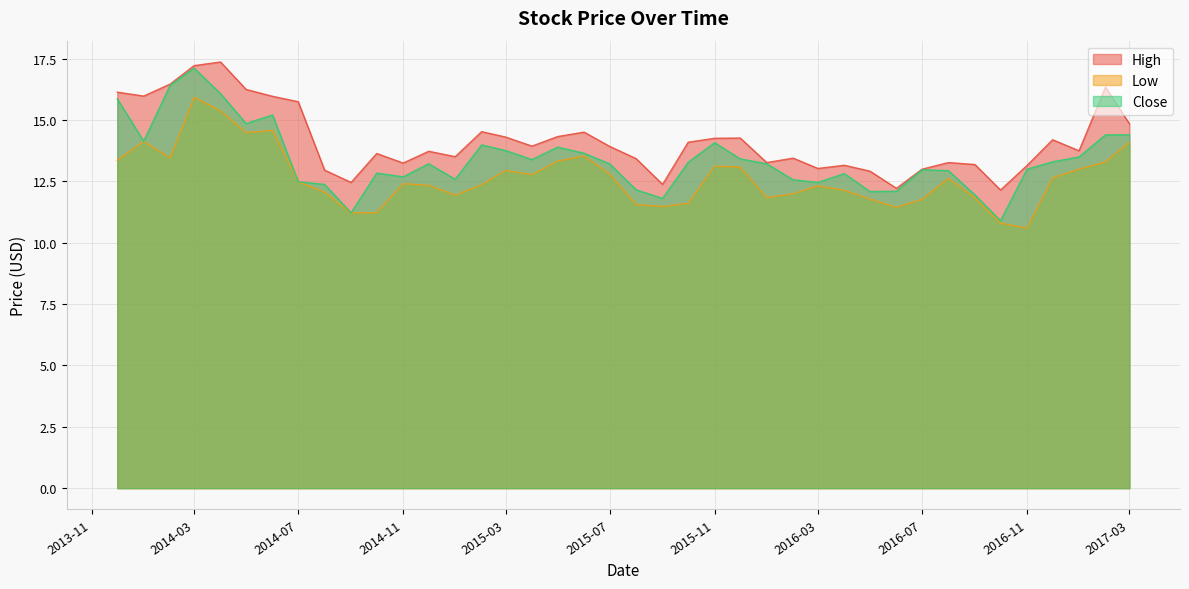

Is it true that High equals 14.1 at 2015-10-01?

True